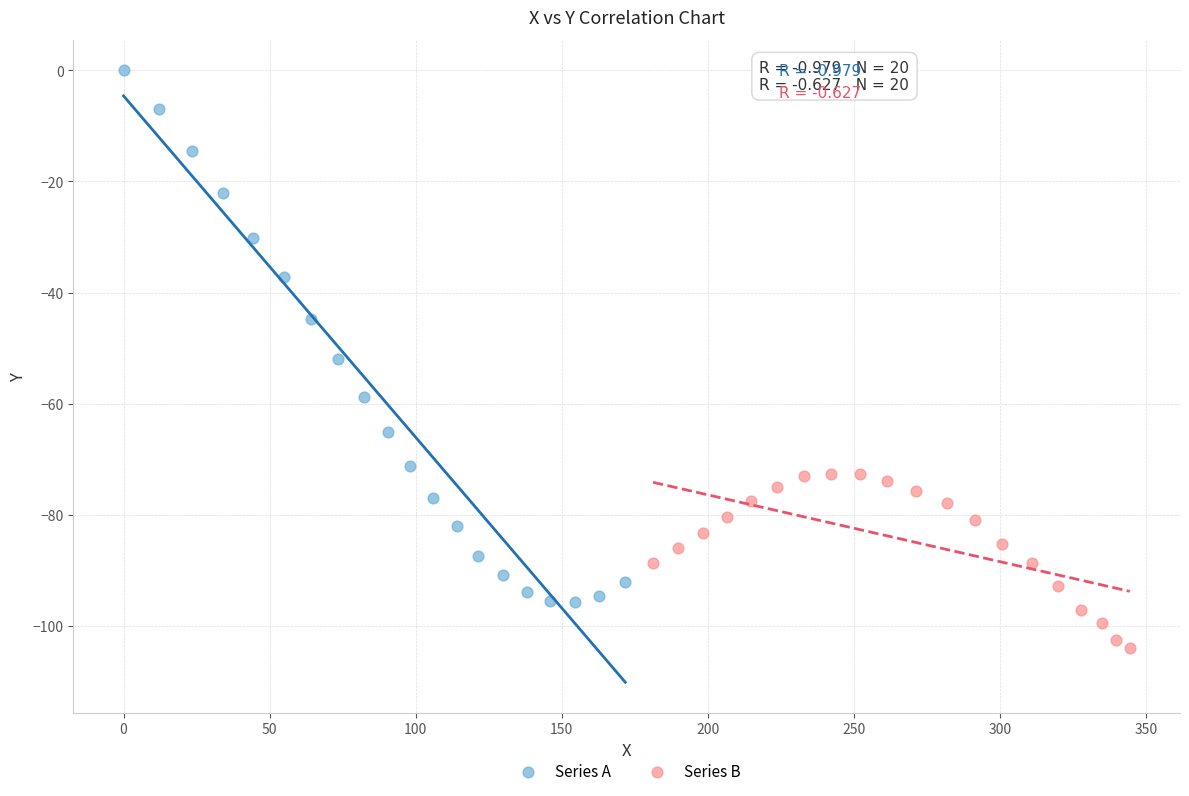

Which series has the widest spread of Y values?

Series A